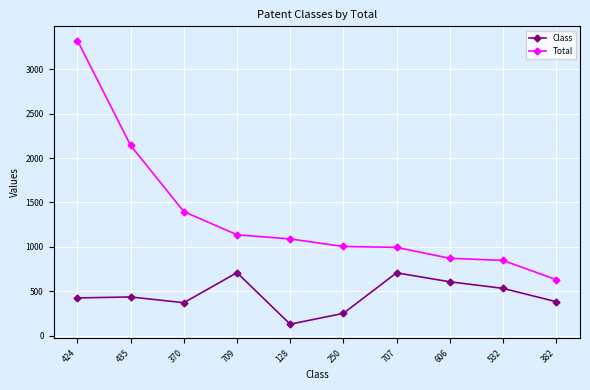

Count the number of categories in the chart.

10